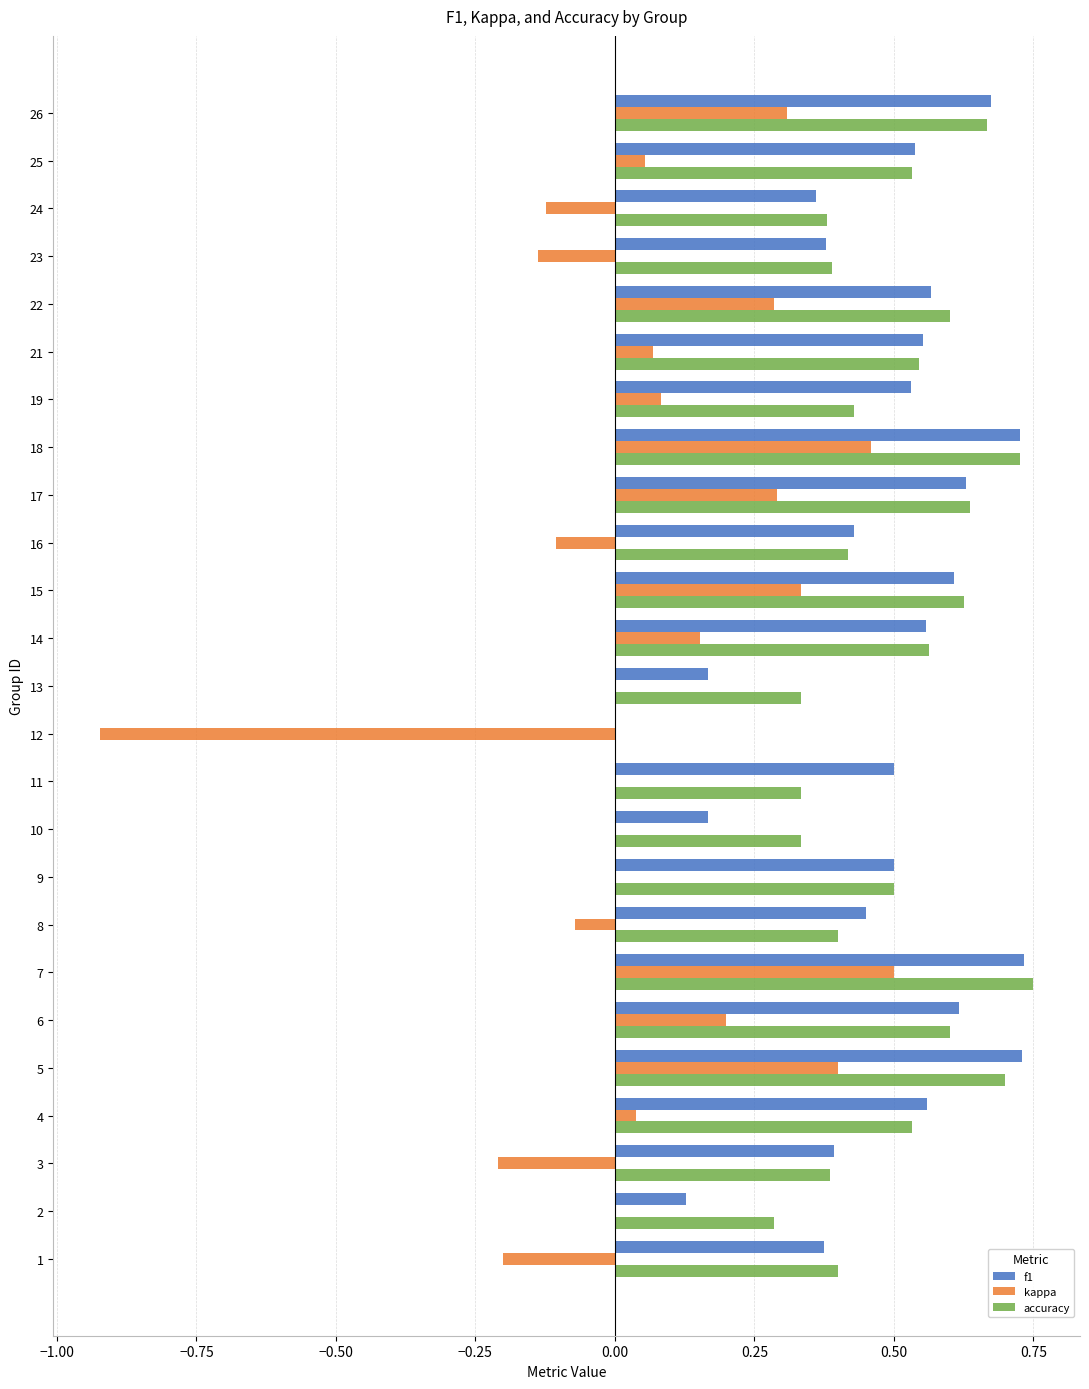

Is the value of f1 at 25 greater than the value of accuracy at 10?

Yes